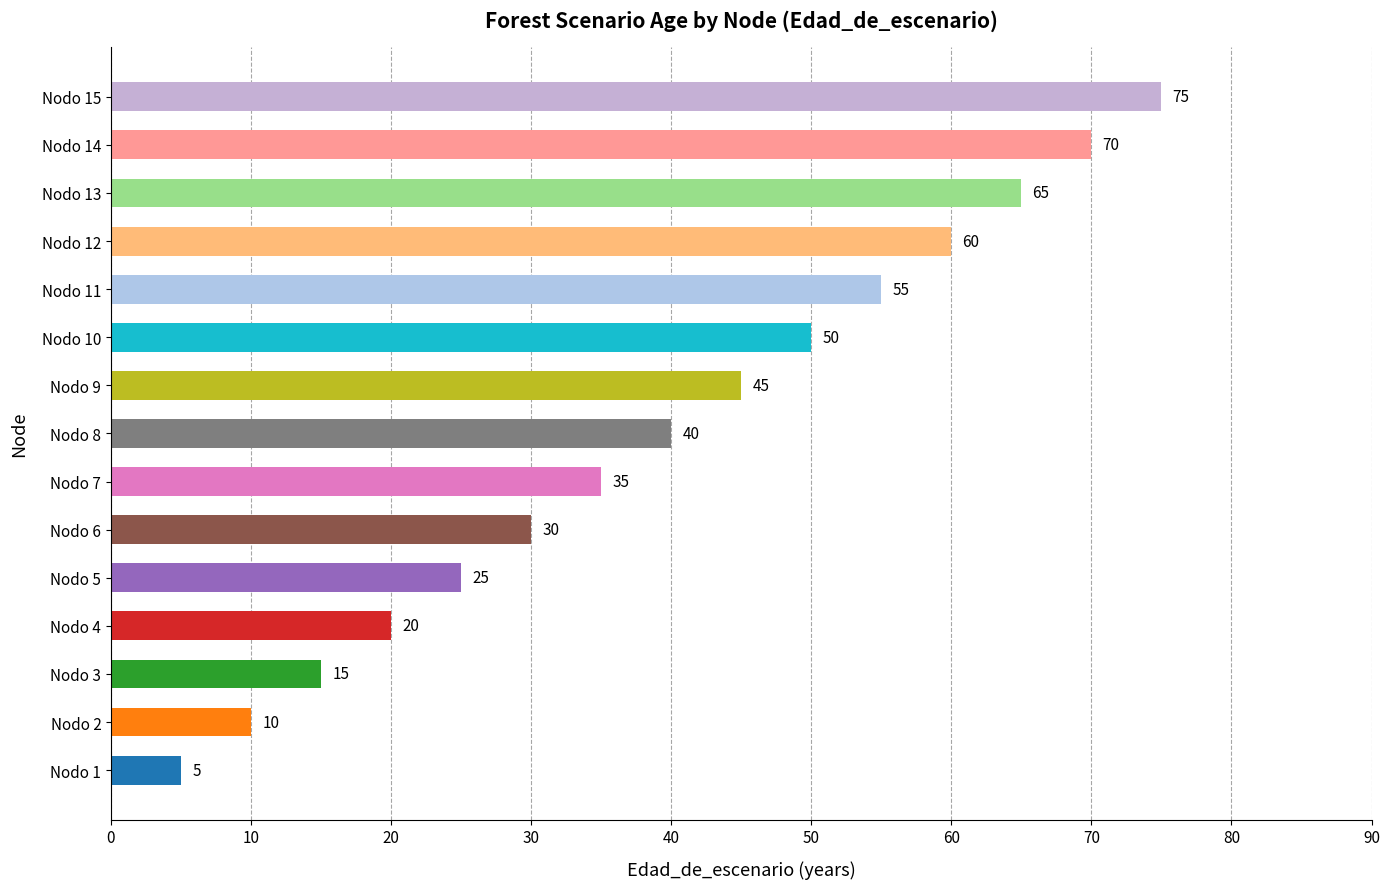

How many data points are less than 40?

7